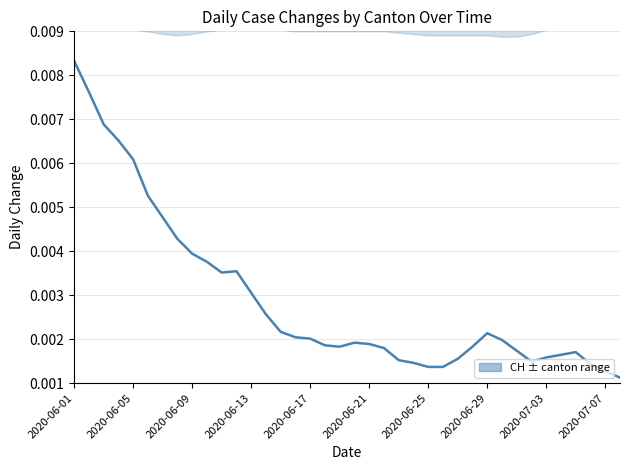

The value at 11 is 0.0. True or false?

False